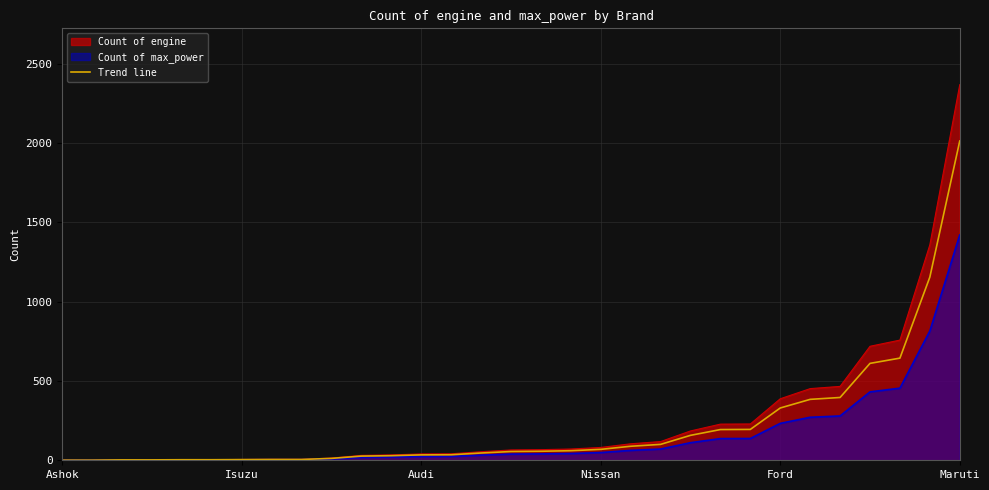

Which category has the highest value across all series?

Maruti